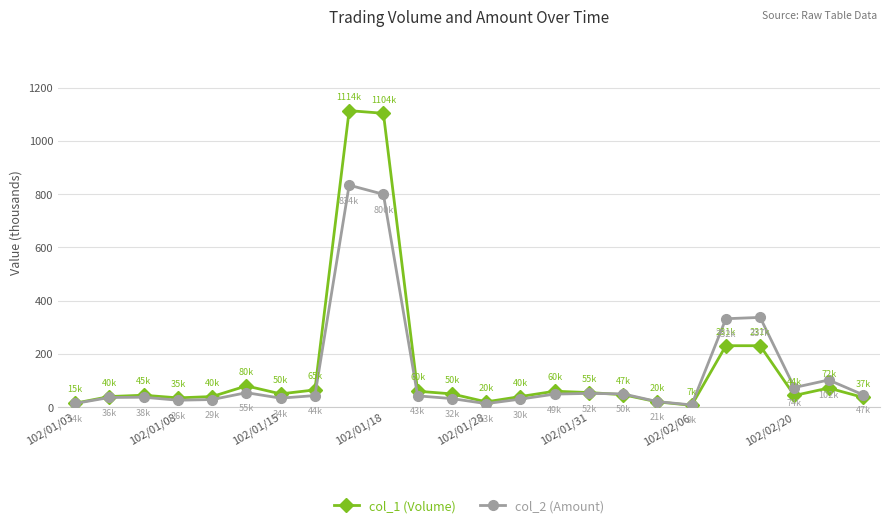

List the series in order of their peak value, highest first.

col_1 (Volume), col_2 (Amount)